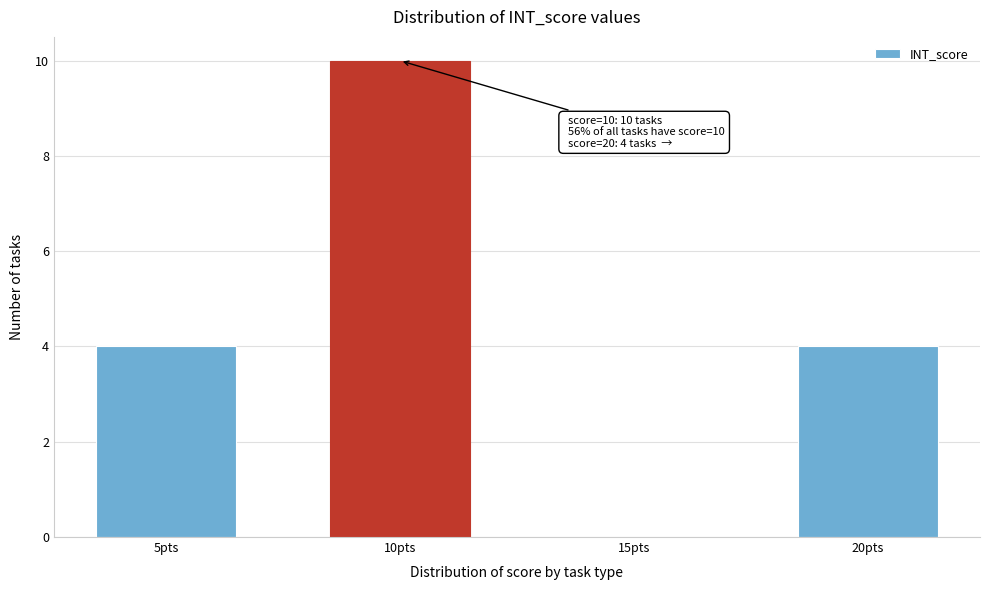

Reading right to left, transcribe all the data shown in this chart.

20pts=4	15pts=0	10pts=10	5pts=4